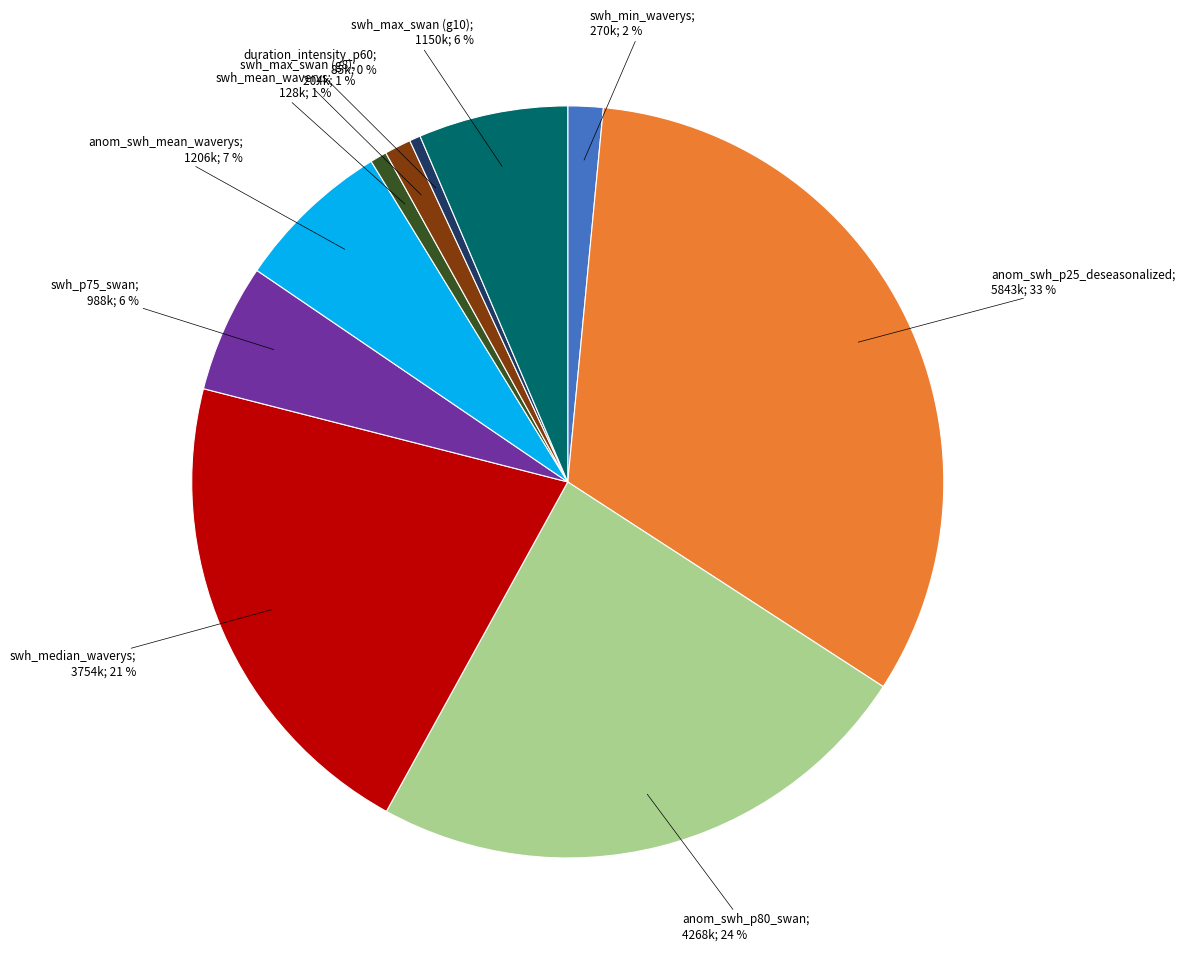

To the nearest percent, what is the average slice percentage?

10%